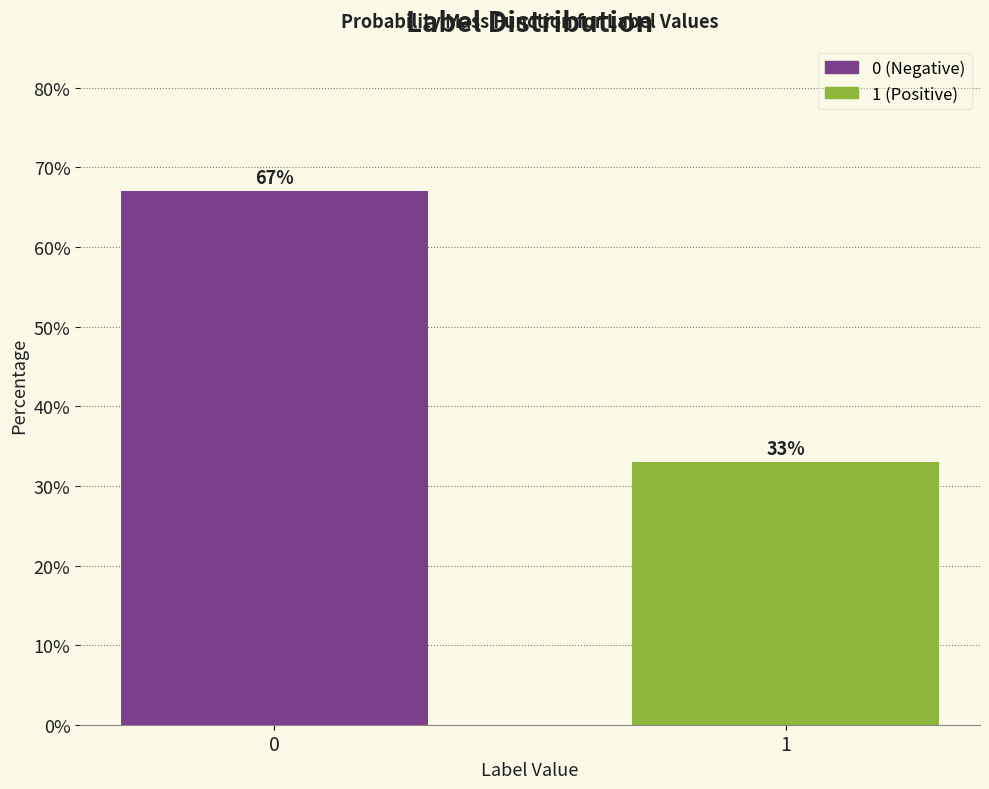

Reading right to left, extract all data points from this chart.

33	67